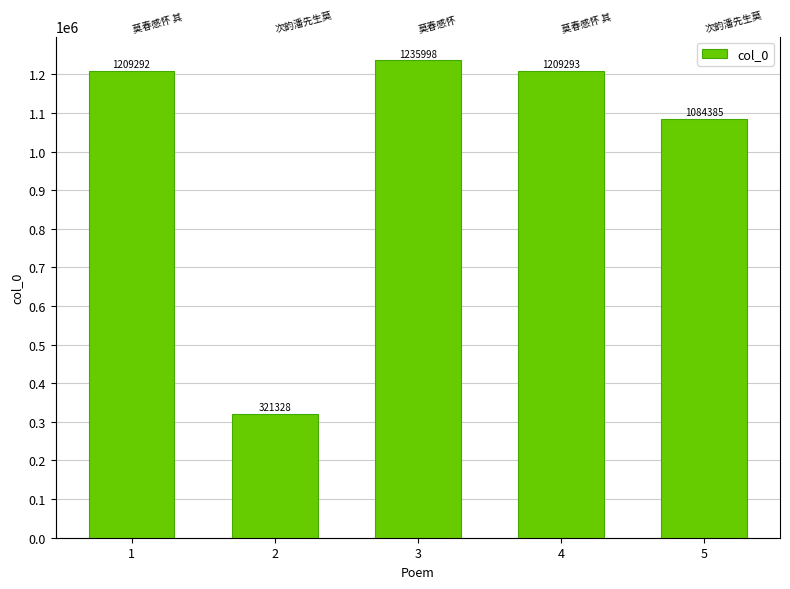

Rank the categories by value from lowest to highest.

2, 5, 1, 4, 3